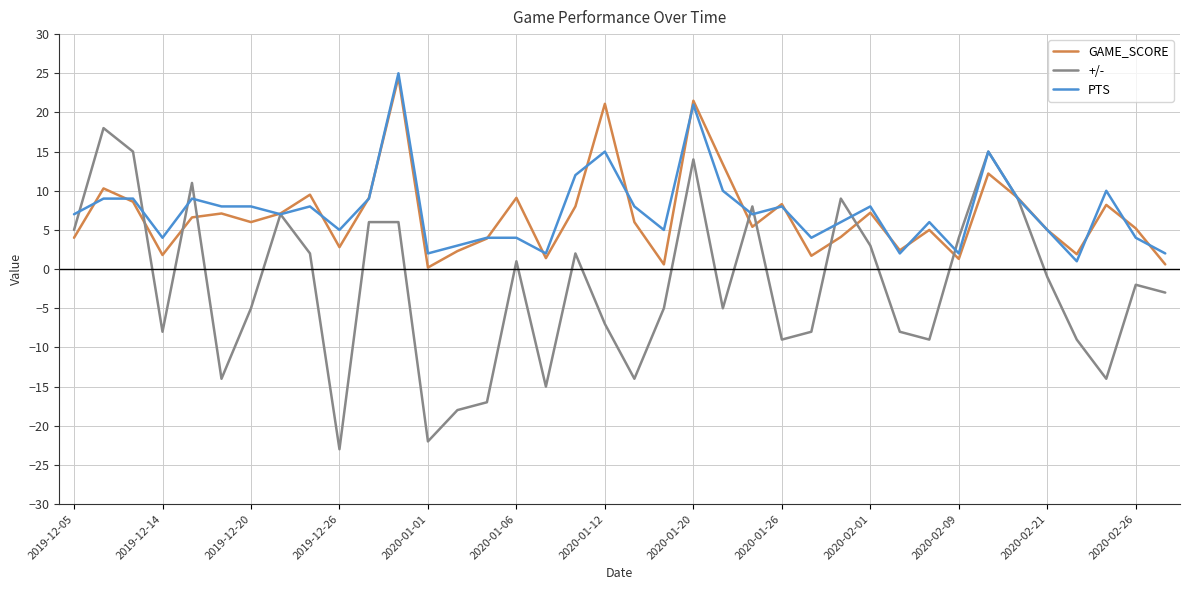

What is the maximum value shown in the chart?

25.0